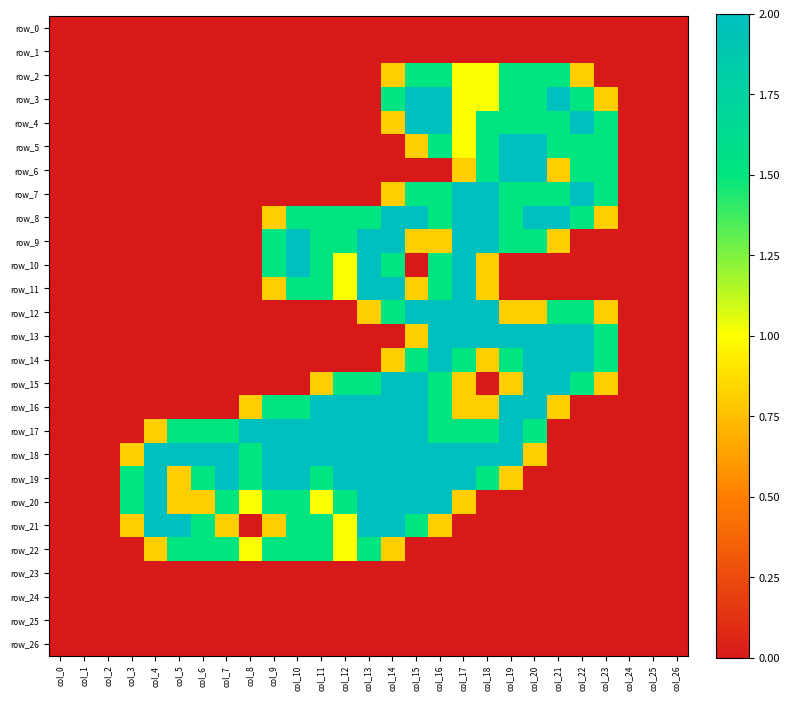

List the series in order of their peak value, lowest first.

row_0, row_1, row_23, row_24, row_25, row_26, row_2, row_22, row_3, row_4, row_5, row_6, row_7, row_8, row_9, row_10, row_11, row_12, row_13, row_14, row_15, row_16, row_17, row_18, row_19, row_20, row_21